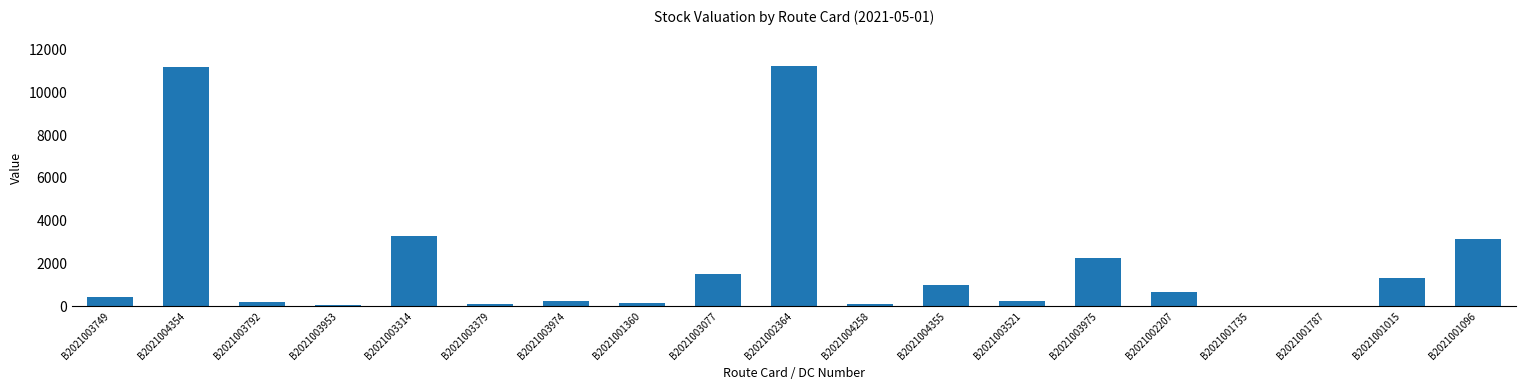

How many data points are above 434?

10